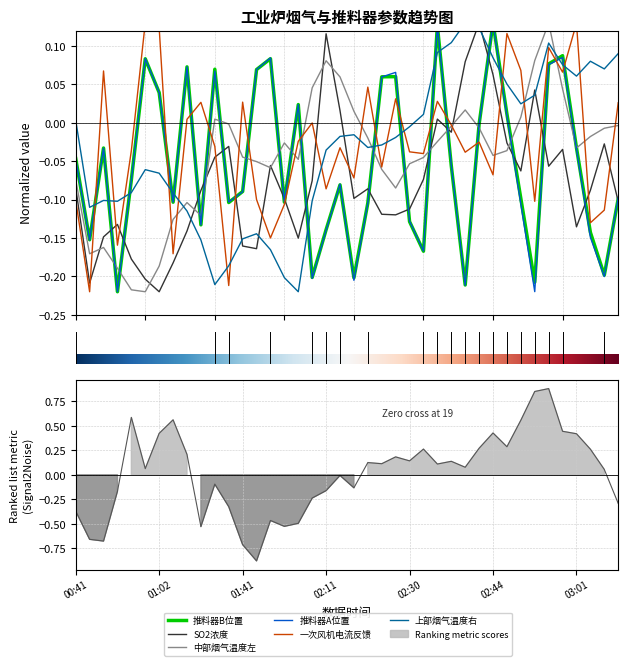

Between 00:56 and 02:11, which is larger?

02:11